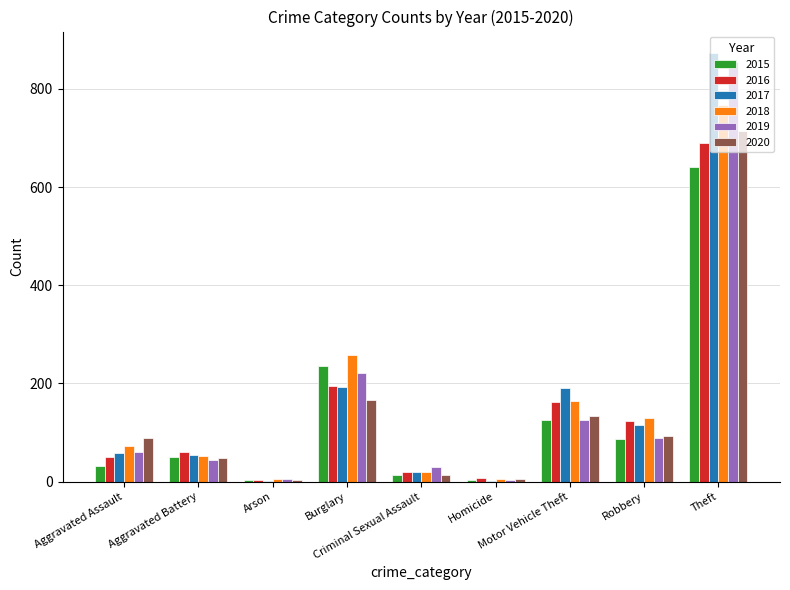

What is the sum of all 2015 values?

1190